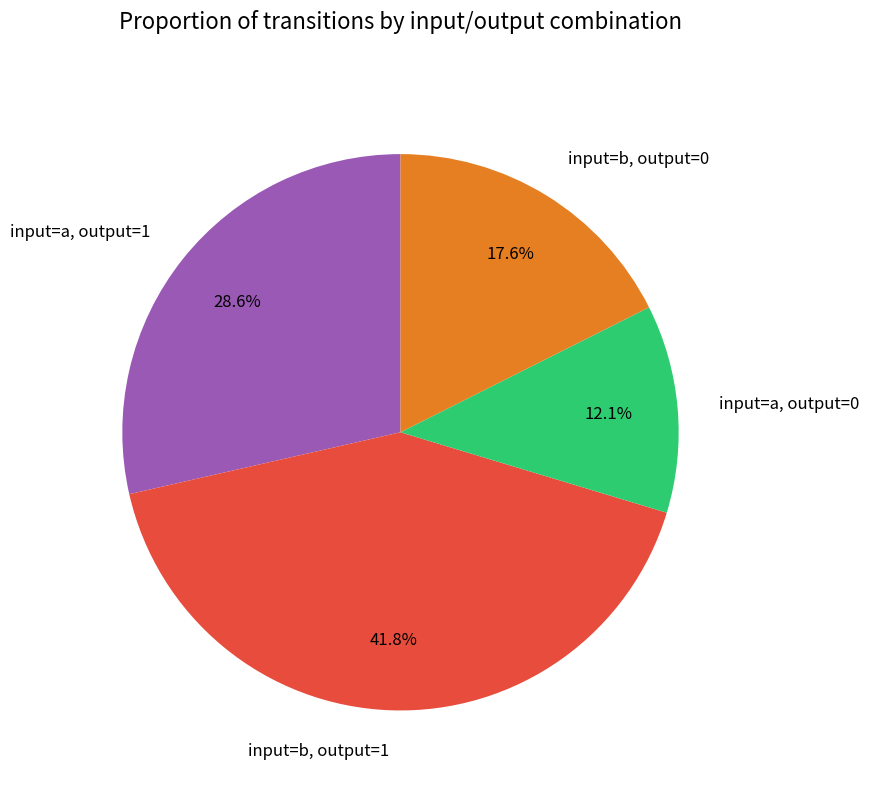

Is it true that input=b, output=1 is 37% of the pie?

False